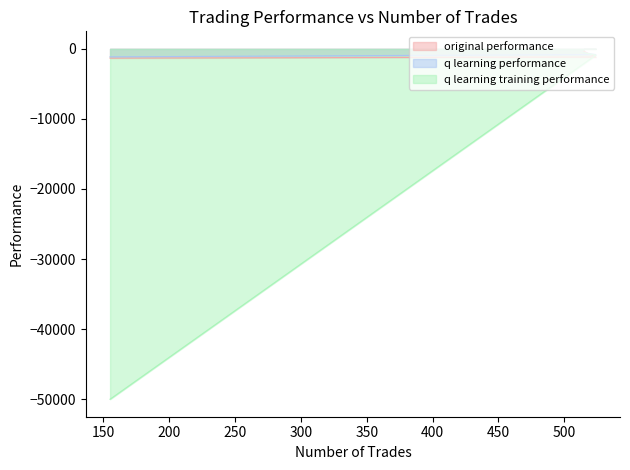

Where is q learning performance nearest to the value -852?

524